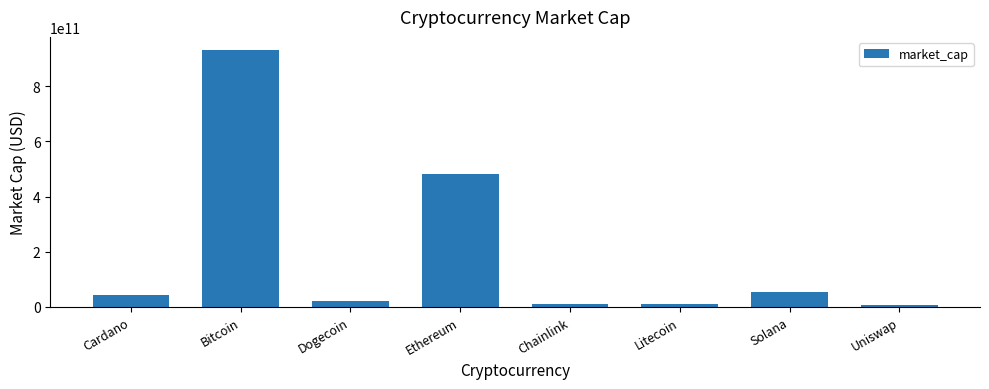

What is the change in value from Bitcoin to Ethereum?

-451140191312